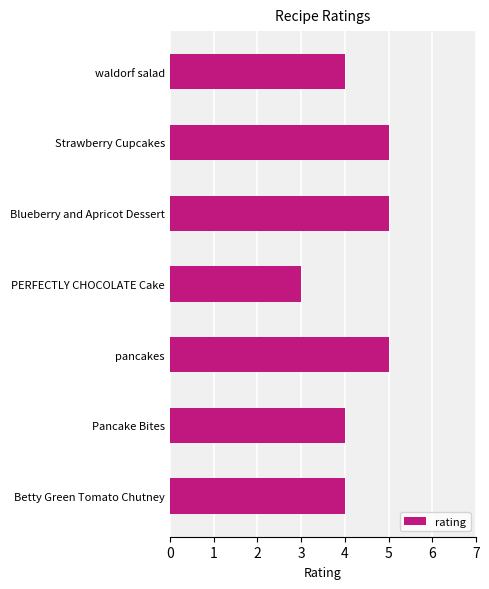

What is the approximate value at PERFECTLY CHOCOLATE Cake?

3